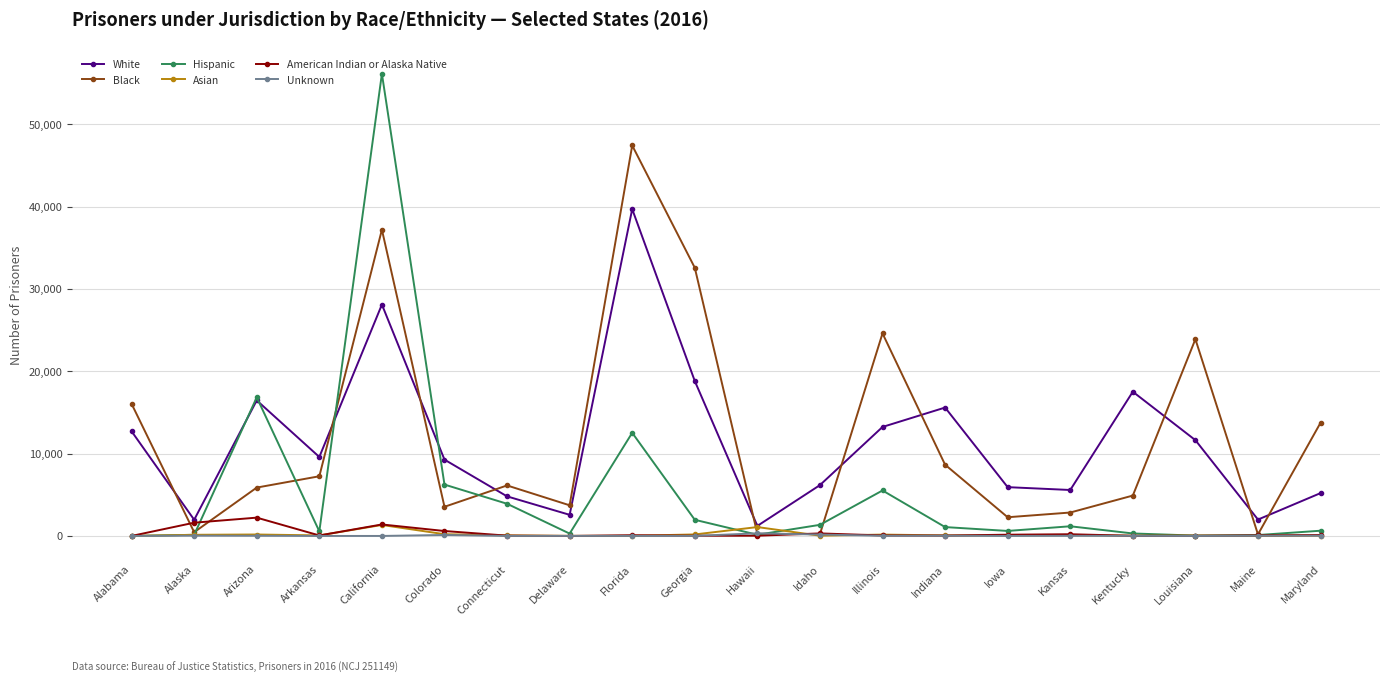

Does the chart display data point markers on the line(s)?

Yes